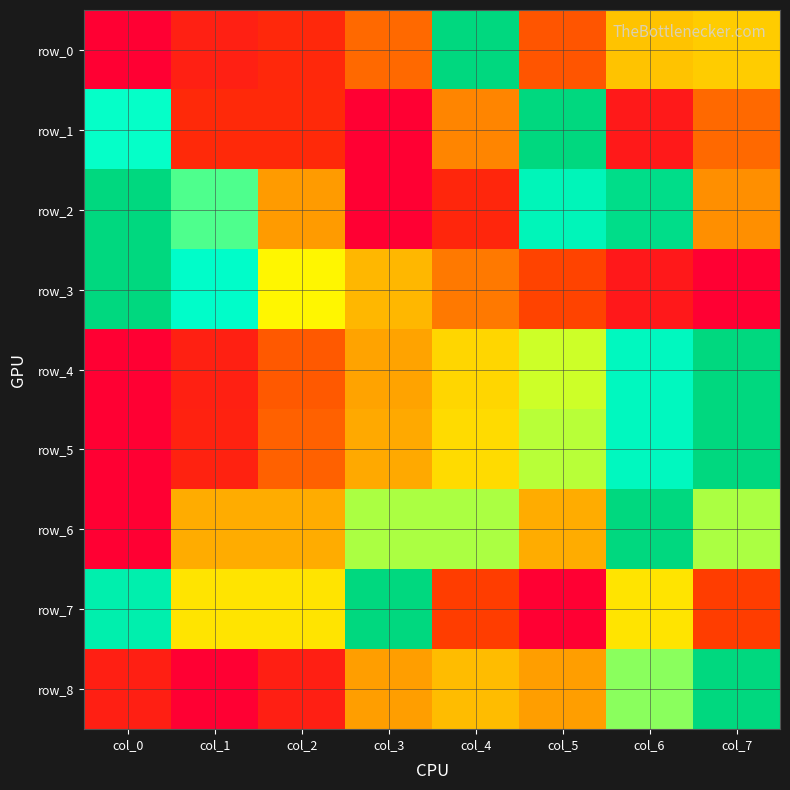

Is it true that row_3 equals 0.2 at col_2?

False